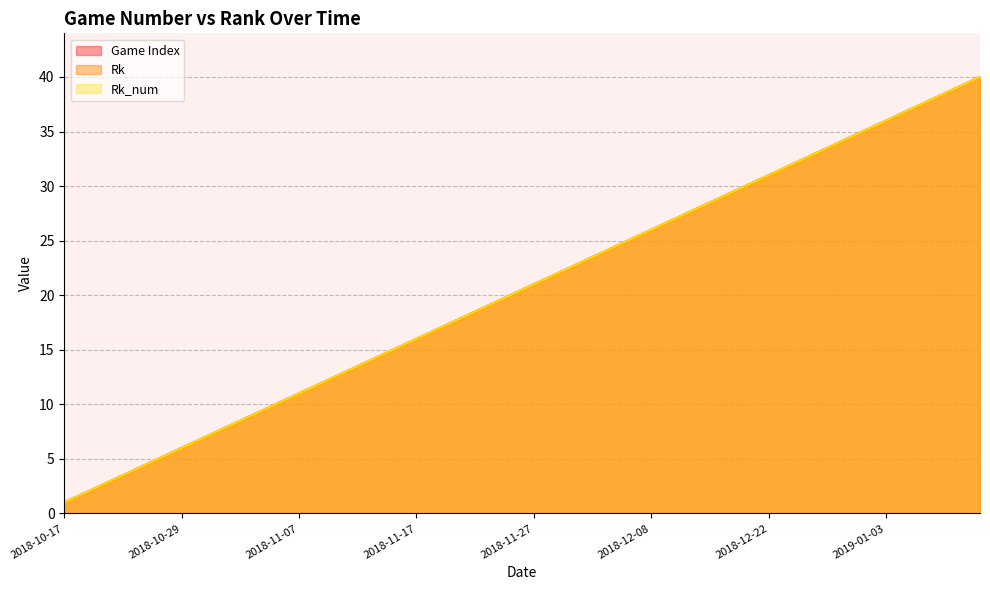

List the labels in order of Rk_num value, smallest first.

2018-10-17, 2018-10-20, 2018-10-21, 2018-10-23, 2018-10-25, 2018-10-29, 2018-10-31, 2018-11-01, 2018-11-03, 2018-11-05, 2018-11-07, 2018-11-09, 2018-11-11, 2018-11-13, 2018-11-15, 2018-11-17, 2018-11-19, 2018-11-21, 2018-11-23, 2018-11-24, 2018-11-27, 2018-11-30, 2018-12-03, 2018-12-05, 2018-12-07, 2018-12-08, 2018-12-10, 2018-12-14, 2018-12-16, 2018-12-18, 2018-12-22, 2018-12-26, 2018-12-28, 2018-12-29, 2019-01-01, 2019-01-03, 2019-01-05, 2019-01-07, 2019-01-08, 2019-01-10